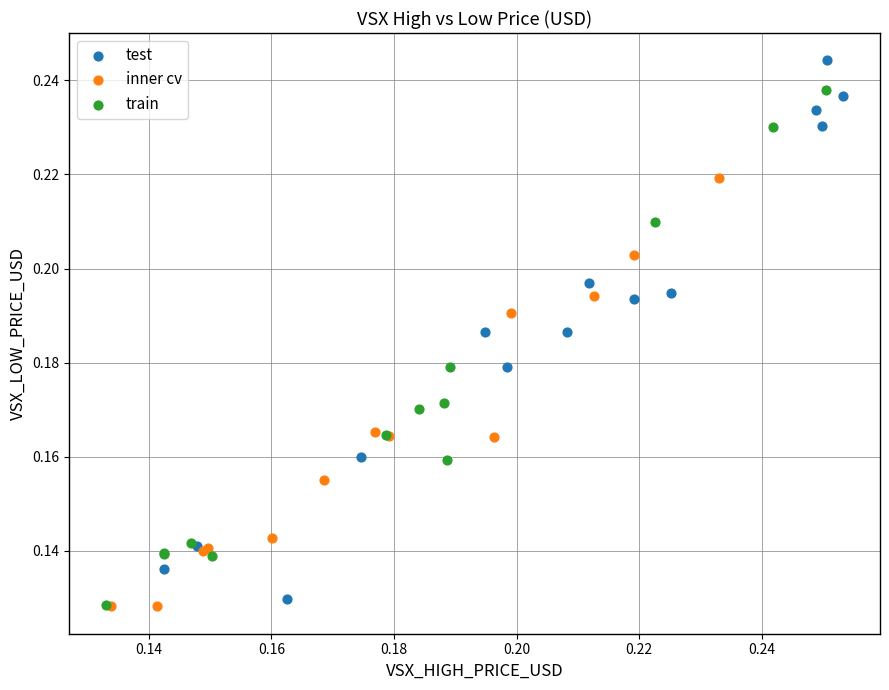

Which series reaches the maximum Y coordinate?

test